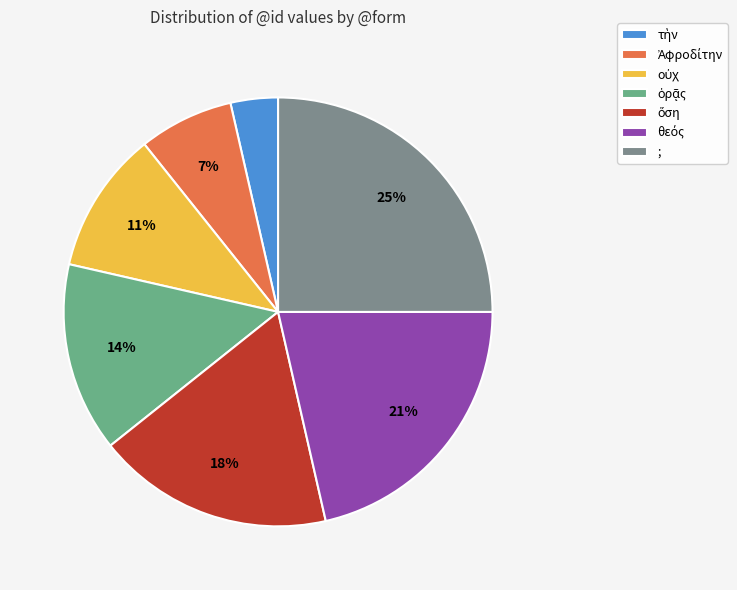

To the nearest percent, what is the average slice percentage?

14%